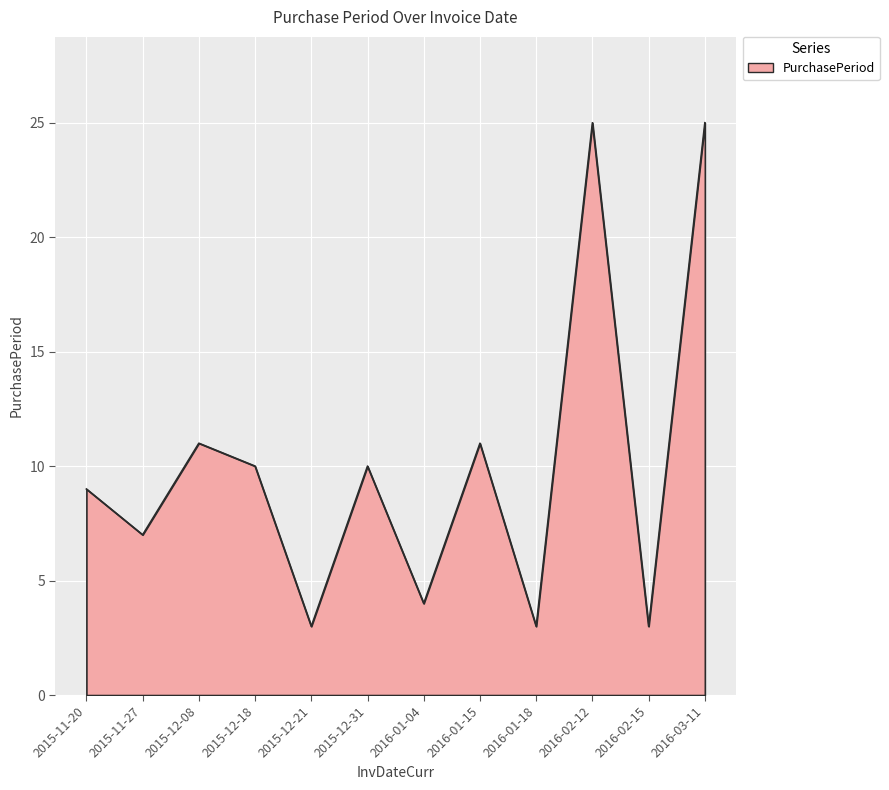

What is the sum of the values at 2015-11-27 and 2015-12-31?

17